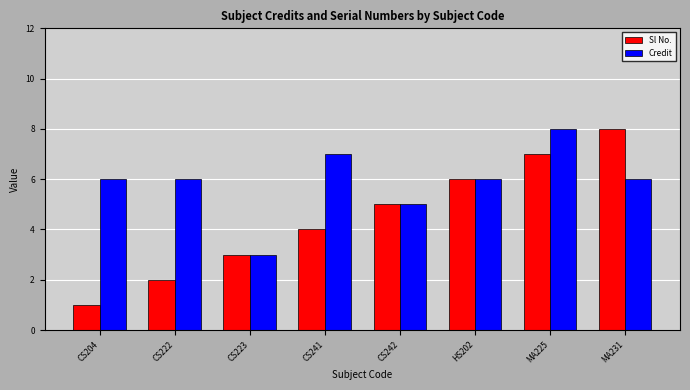

Reading right to left, extract all data points from this chart.

Sl No.: MA231=8	MA225=7	HS202=6	CS242=5	CS241=4	CS223=3	CS222=2	CS204=1
Credit: MA231=6	MA225=8	HS202=6	CS242=5	CS241=7	CS223=3	CS222=6	CS204=6